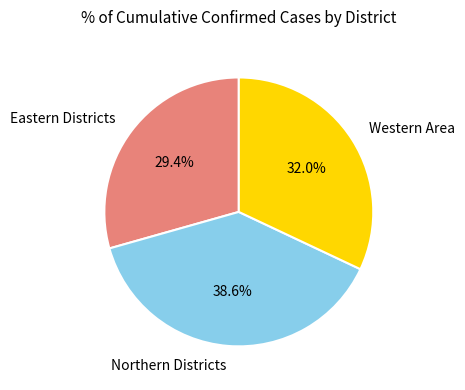

Approximately how many times larger is the value at Northern Districts compared to Western Area?

1.2